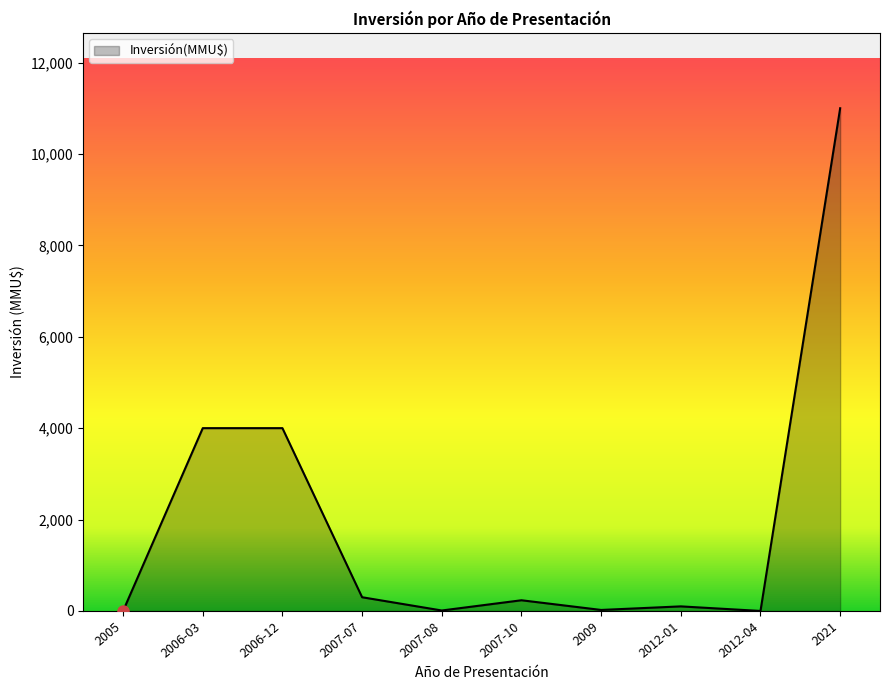

True or false: there are more than 0 points higher than both neighbors.

True